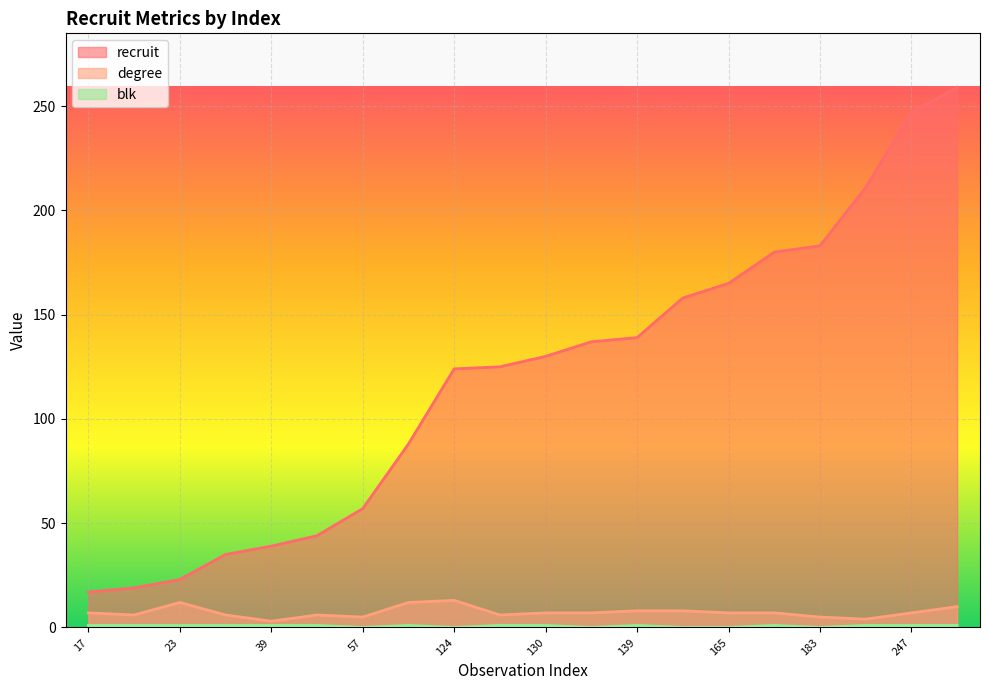

Which series has the widest spread of values?

recruit